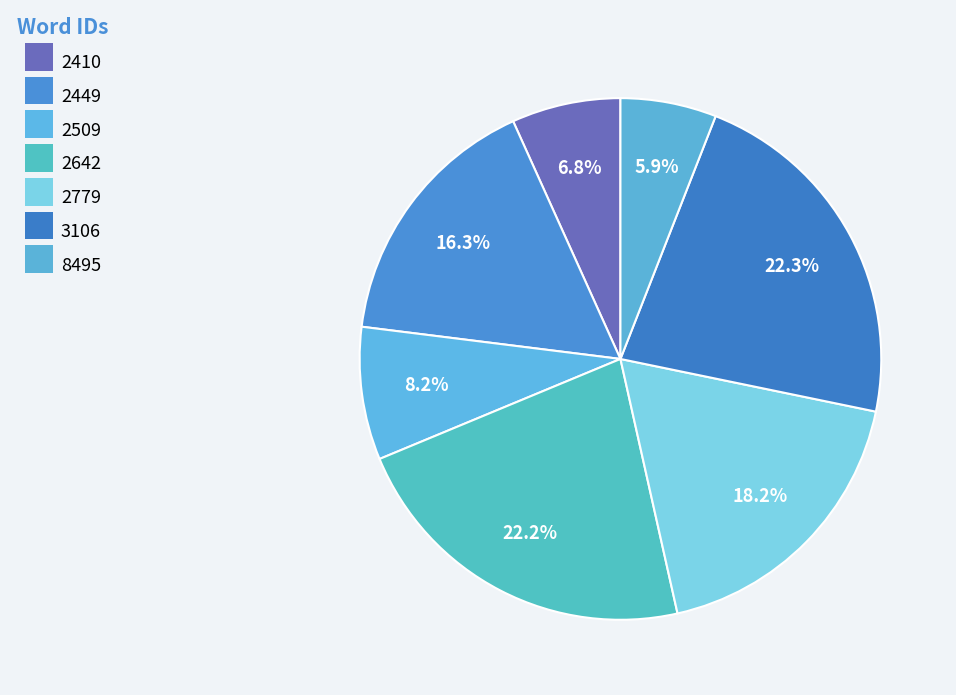

Is it true that 2449 is 7% of the pie?

False